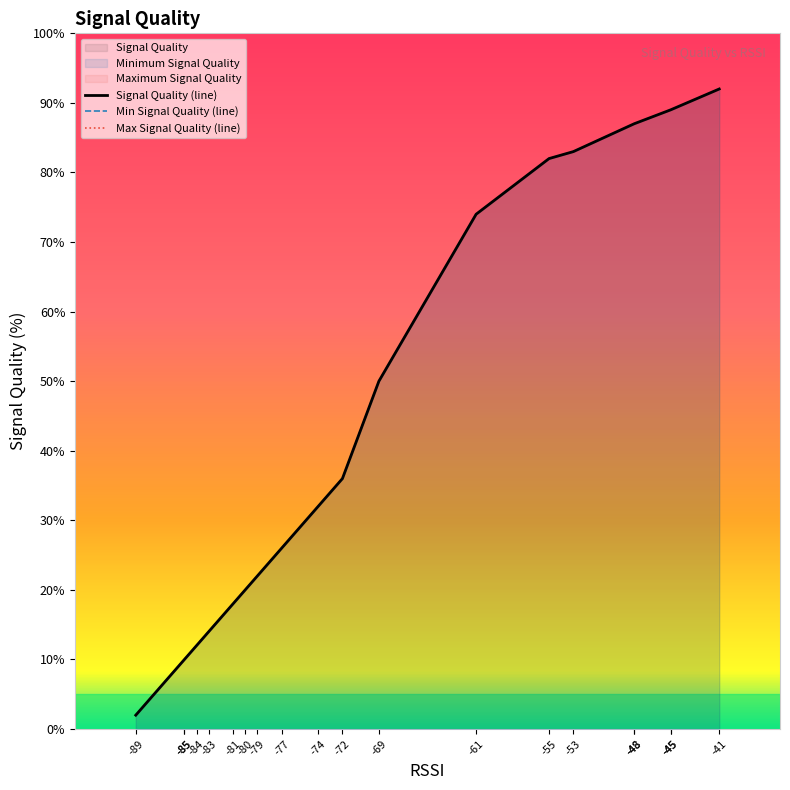

True or false: Max Signal Quality (line) has a value of 10 at -85.

True